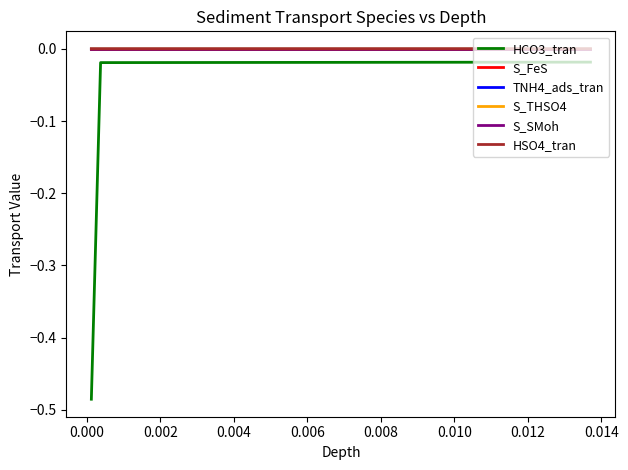

Does the chart have visible grid lines?

No